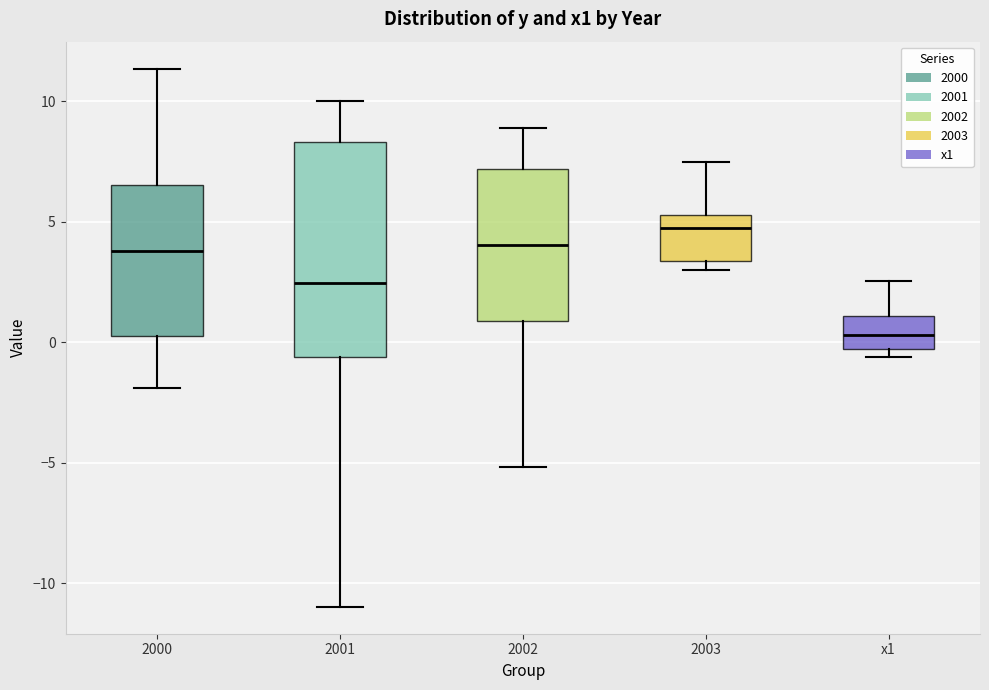

Which box's median line is the lowest?

x1